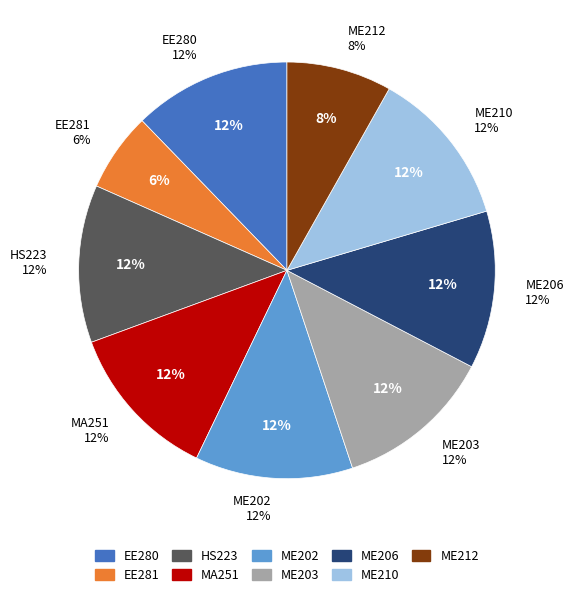

True or false: HS223 accounts for 18% of the total.

False